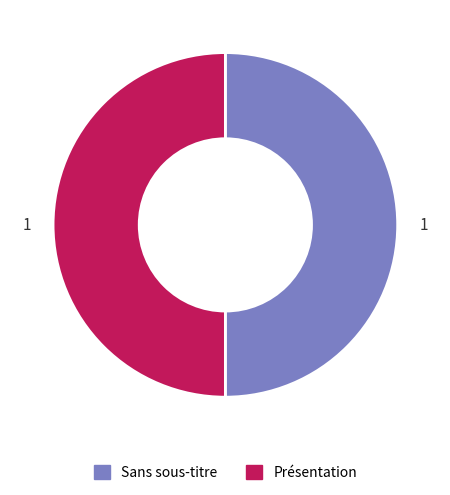

Do Sans sous-titre and Présentation together represent more than half of the pie?

Yes